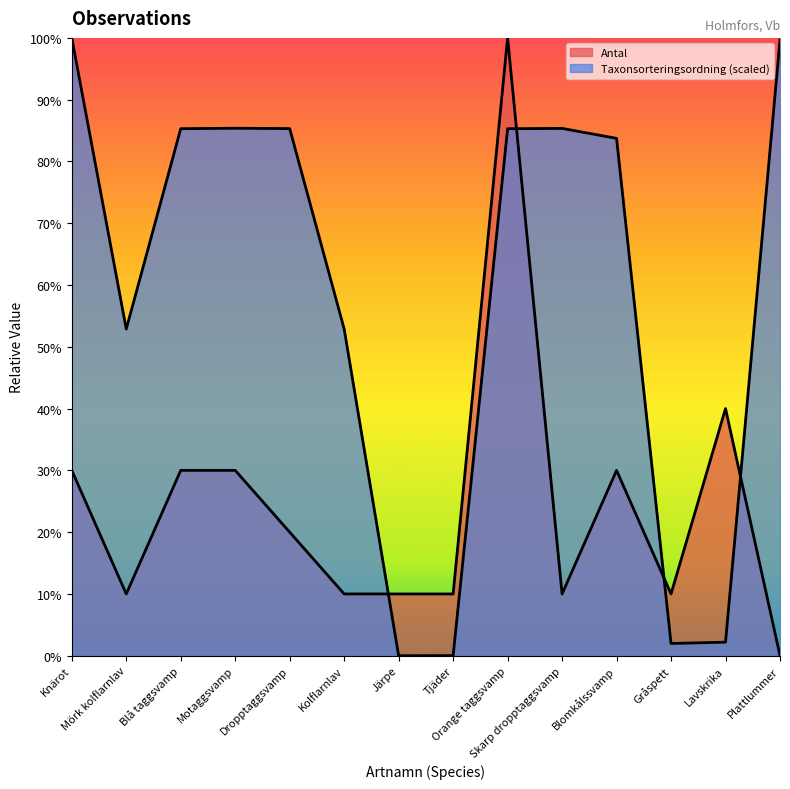

List the series in order of their overall mean, highest first.

Taxonsorteringsordning, Antal